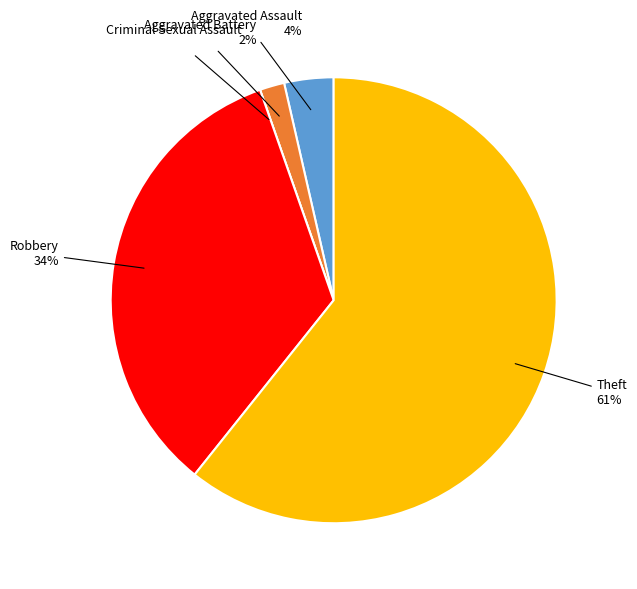

Does any single category account for the majority?

Yes